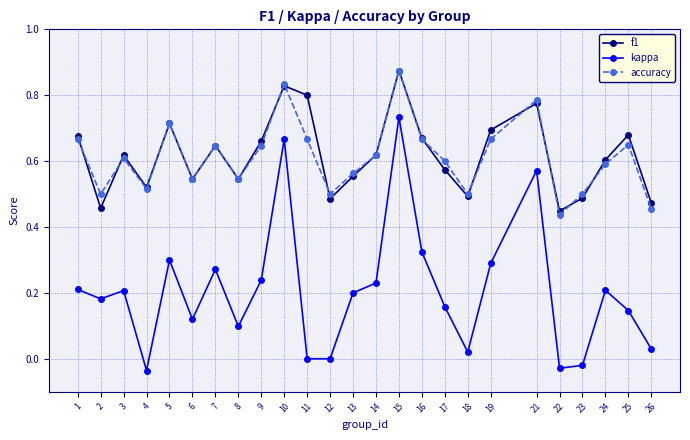

Is the value of accuracy at 16 greater than the value of f1 at 23?

Yes